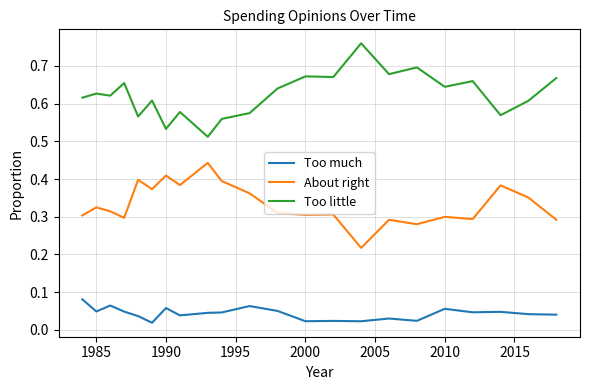

How many lines are shown in the chart?

3